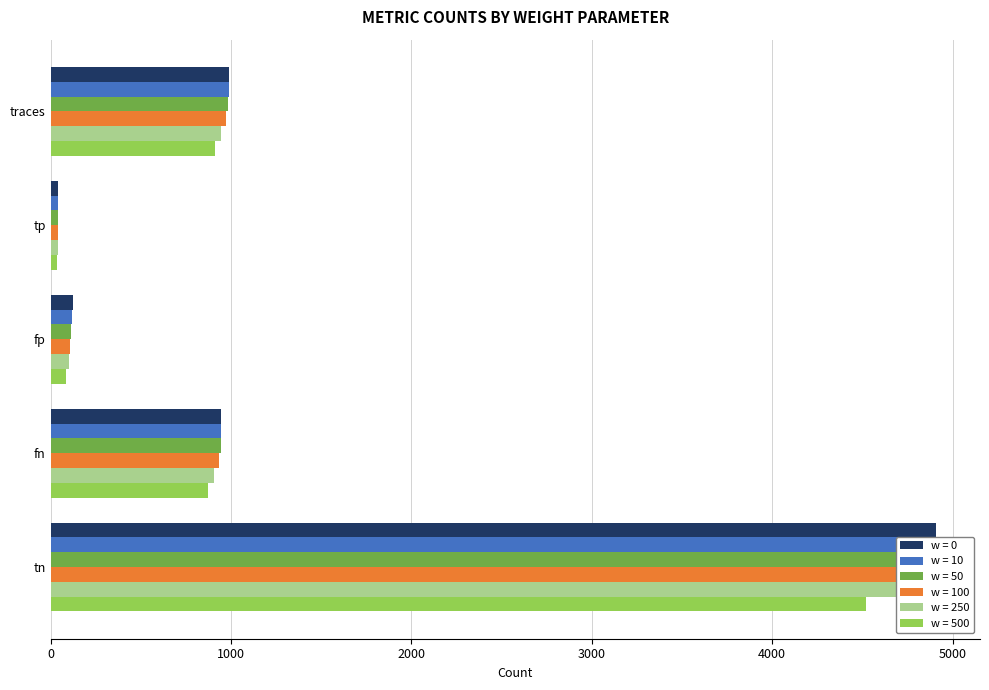

How many data points in w = 500 are less than 872?

2